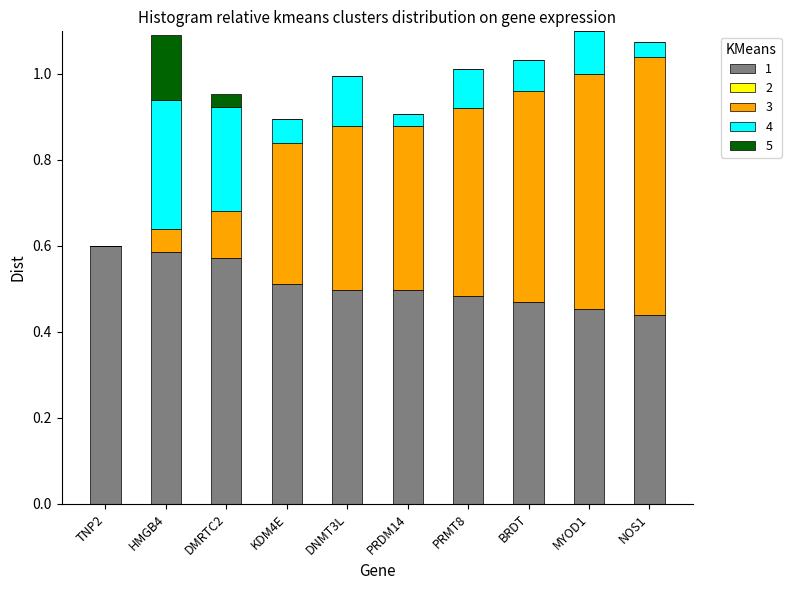

What is the sum of all 1 values?

5.1